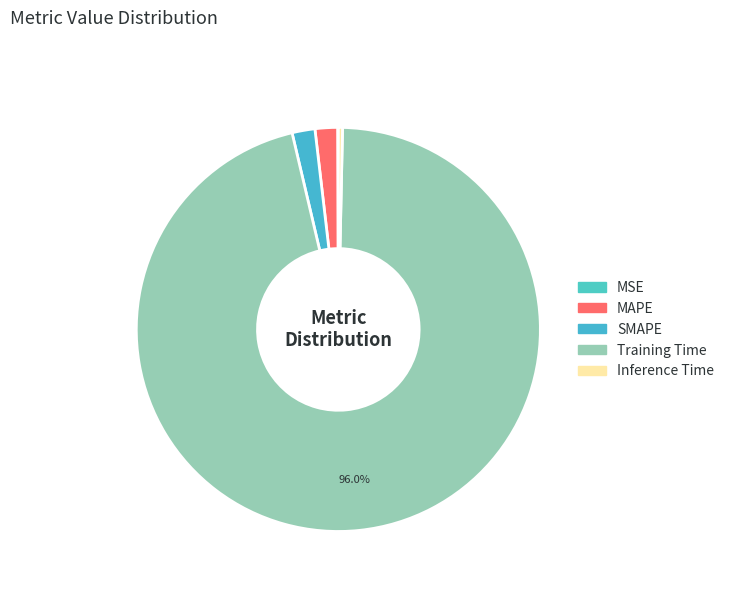

Between MAPE and Inference Time, which is larger?

MAPE